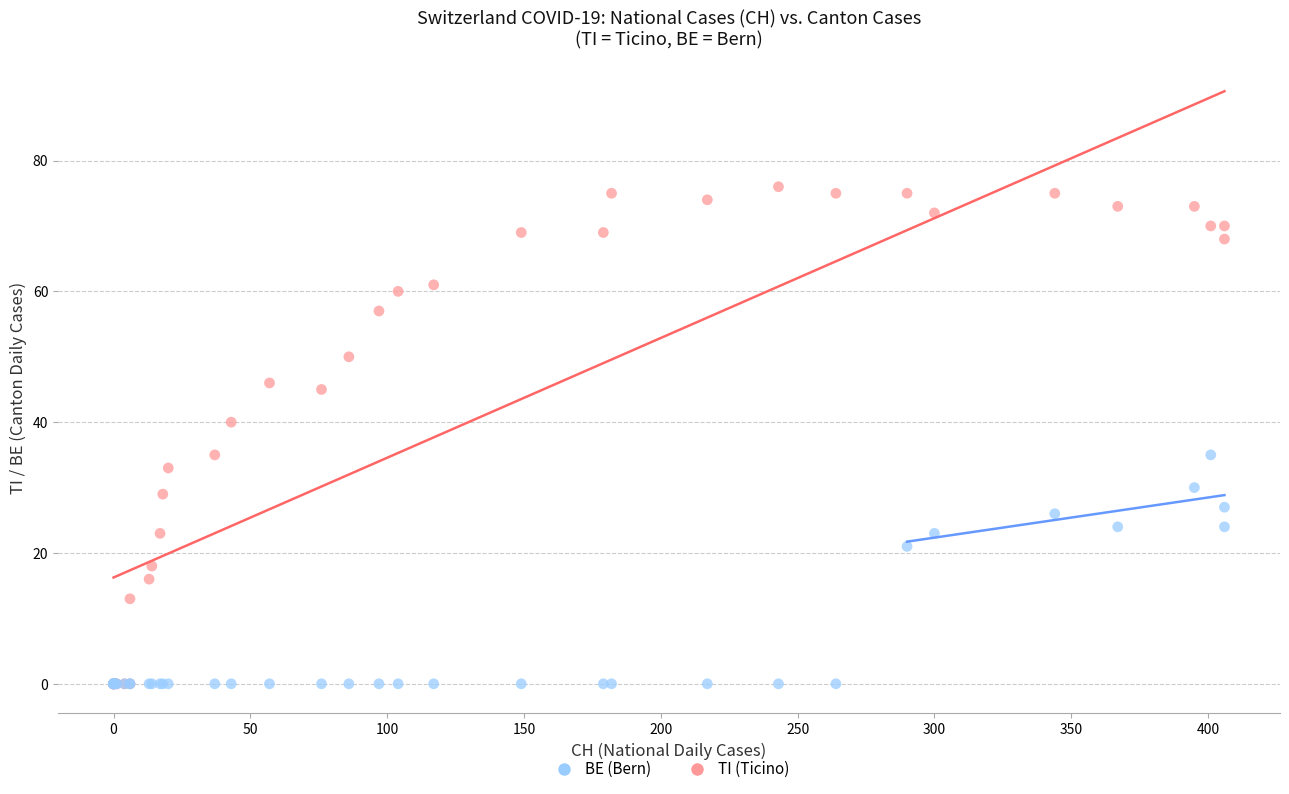

In the TI (Ticino) series, what Y value is closest to 38?

40